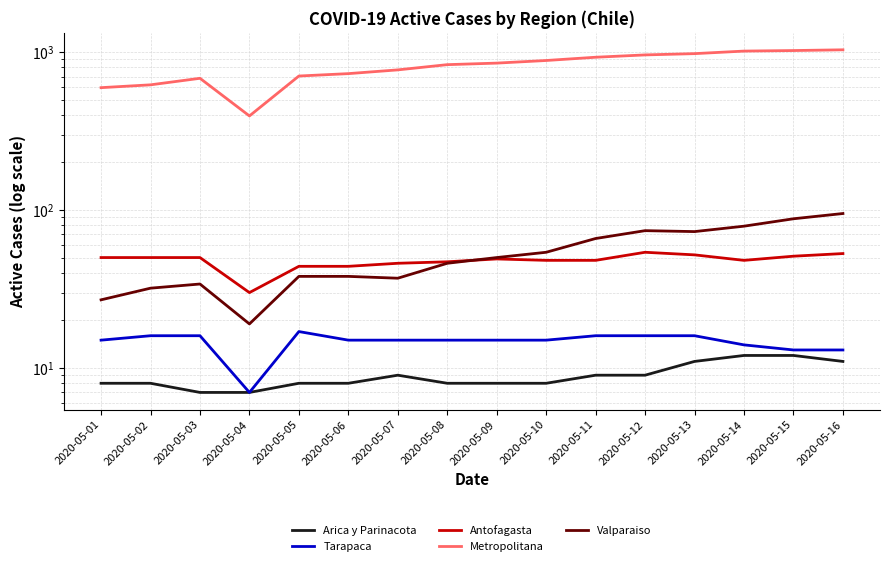

Where is the first local maximum for Tarapaca?

2020-05-05